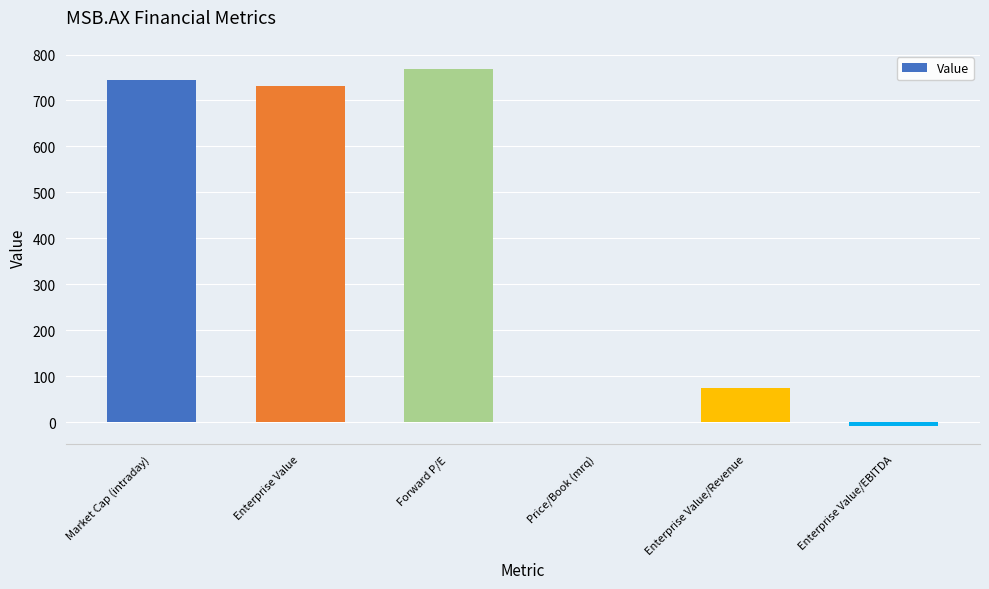

What is the greatest value displayed?

769.2